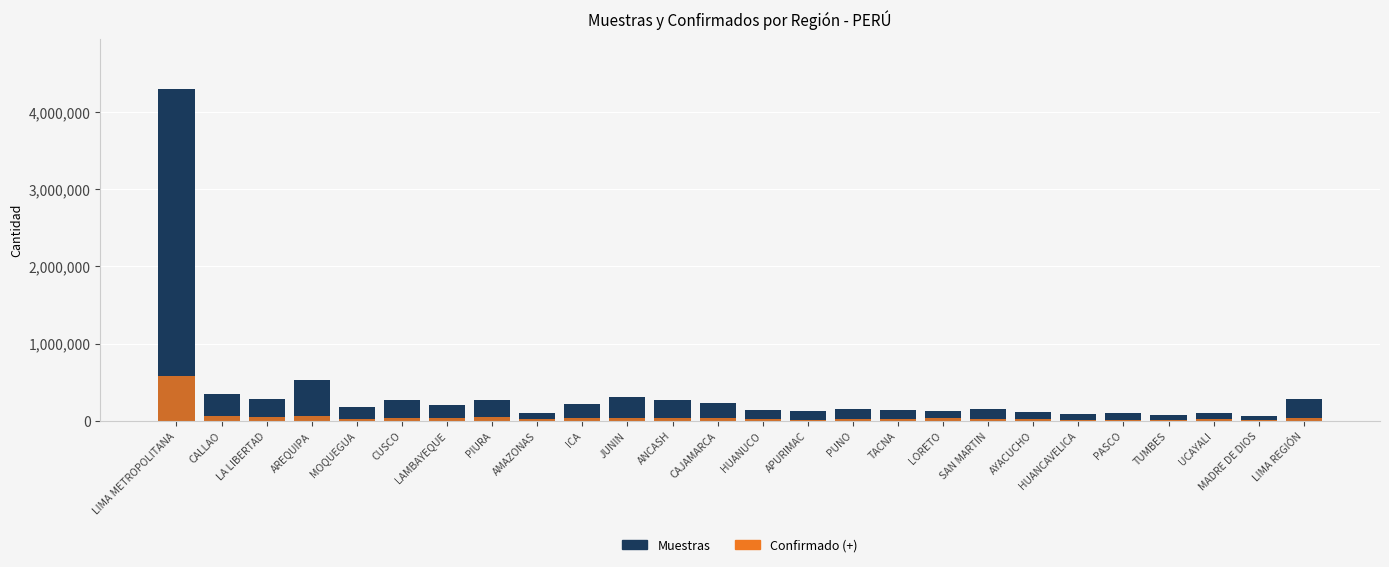

What is the approximate value of Confirmado (+) at AMAZONAS?

21397